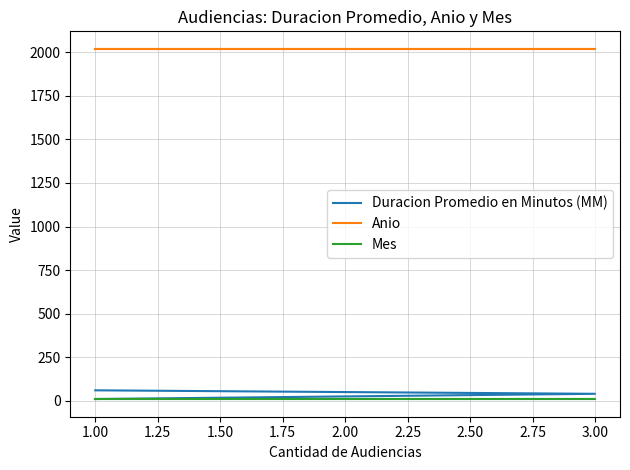

How many data points does each series have?

3